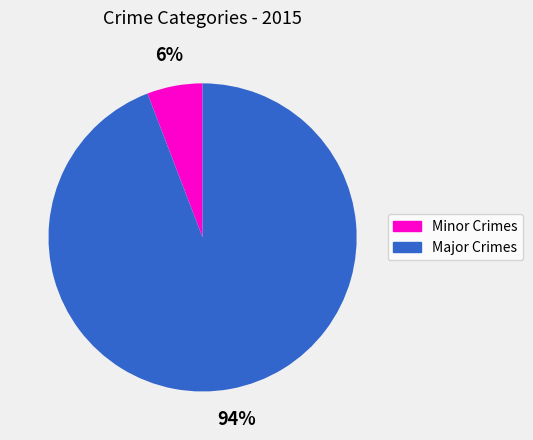

Is there a majority slice in this chart?

Yes